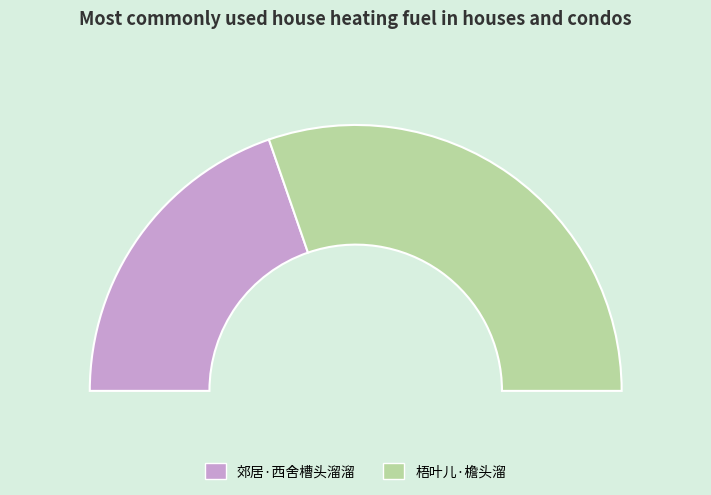

Which category has the biggest portion of the pie?

梧叶儿·檐头溜